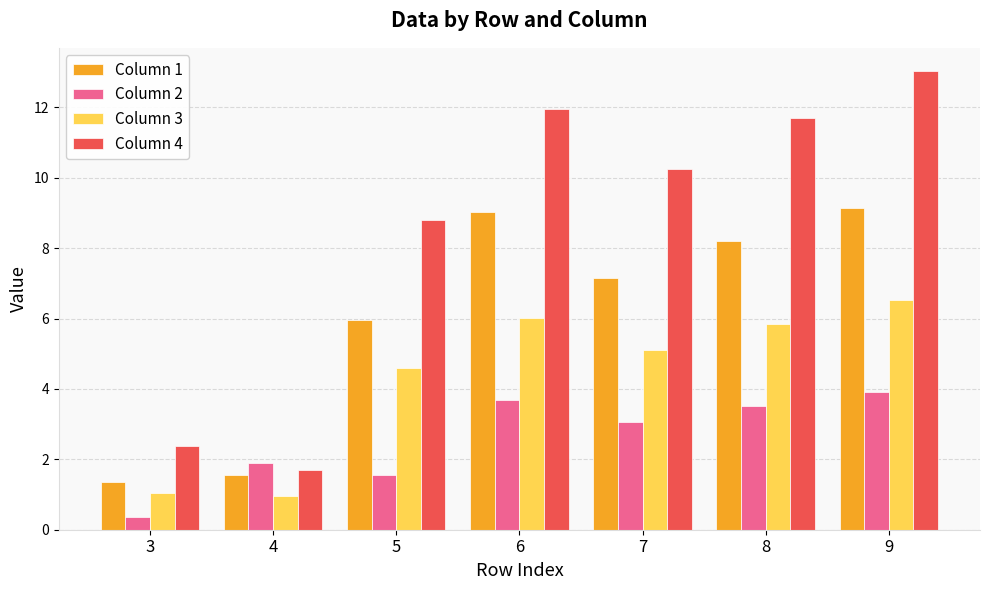

List the series in order of their peak value, highest first.

Column 4, Column 1, Column 3, Column 2